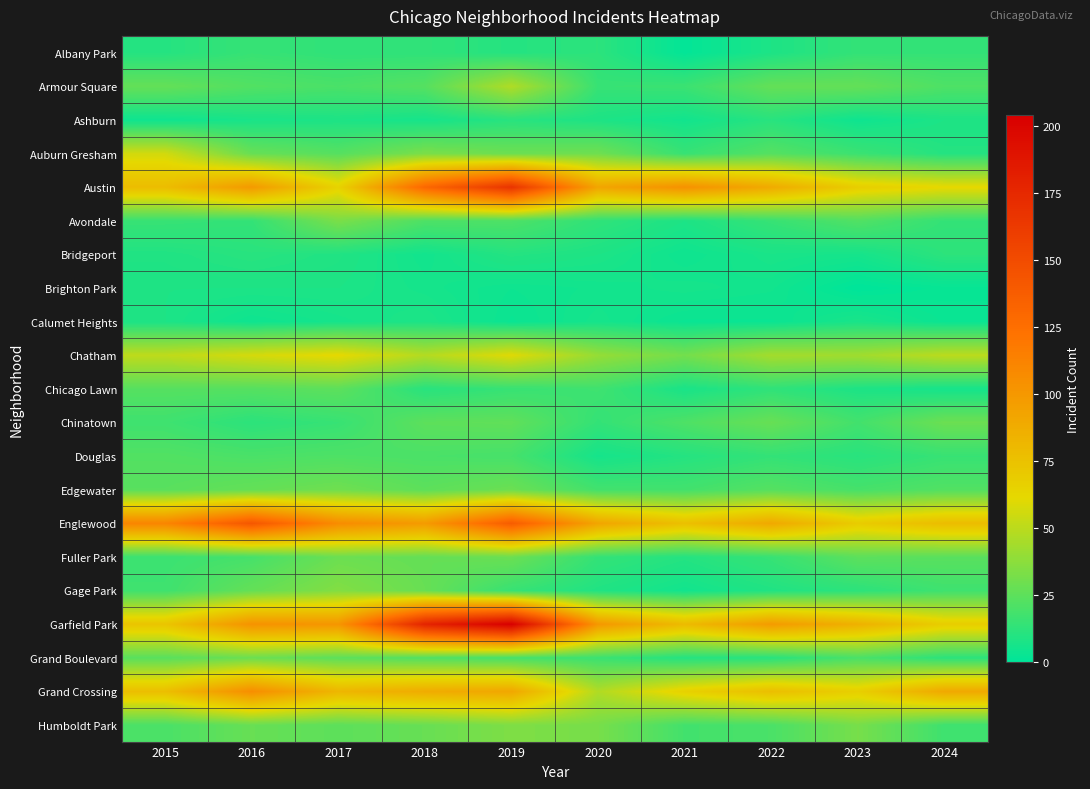

Reading left to right, extract all data points from this chart.

Albany Park: 2015=10	2016=15	2017=13	2018=13	2019=10	2020=12	2021=1	2022=8	2023=14	2024=14
Armour Square: 2015=27	2016=22	2017=20	2018=23	2019=47	2020=15	2021=16	2022=27	2023=27	2024=21
Ashburn: 2015=4	2016=7	2017=8	2018=6	2019=11	2020=8	2021=5	2022=11	2023=4	2024=8
Auburn Gresham: 2015=56	2016=28	2017=23	2018=33	2019=29	2020=30	2021=15	2022=23	2023=16	2024=10
Austin: 2015=78	2016=99	2017=65	2018=130	2019=167	2020=92	2021=104	2022=89	2023=68	2024=62
Avondale: 2015=15	2016=14	2017=33	2018=21	2019=21	2020=13	2021=8	2022=15	2023=22	2024=14
Bridgeport: 2015=9	2016=11	2017=9	2018=5	2019=10	2020=8	2021=4	2022=7	2023=6	2024=12
Brighton Park: 2015=8	2016=8	2017=8	2018=6	2019=4	2020=5	2021=6	2022=5	2023=0	2024=2
Calumet Heights: 2015=8	2016=4	2017=6	2018=8	2019=3	2020=6	2021=3	2022=3	2023=7	2024=3
Chatham: 2015=51	2016=57	2017=62	2018=48	2019=60	2020=40	2021=31	2022=44	2023=43	2024=50
Chicago Lawn: 2015=23	2016=23	2017=25	2018=11	2019=15	2020=17	2021=7	2022=13	2023=8	2024=6
Chinatown: 2015=17	2016=12	2017=15	2018=25	2019=26	2020=14	2021=21	2022=28	2023=18	2024=29
Douglas: 2015=22	2016=20	2017=21	2018=20	2019=19	2020=6	2021=10	2022=14	2023=11	2024=15
Edgewater: 2015=24	2016=27	2017=30	2018=25	2019=29	2020=18	2021=18	2022=23	2023=19	2024=22
Englewood: 2015=111	2016=142	2017=107	2018=98	2019=138	2020=92	2021=76	2022=90	2023=69	2024=78
Fuller Park: 2015=16	2016=19	2017=29	2018=27	2019=29	2020=14	2021=10	2022=15	2023=25	2024=24
Gage Park: 2015=17	2016=27	2017=35	2018=28	2019=15	2020=9	2021=5	2022=9	2023=12	2024=17
Garfield Park: 2015=73	2016=103	2017=101	2018=178	2019=204	2020=100	2021=79	2022=98	2023=85	2024=68
Grand Boulevard: 2015=24	2016=29	2017=25	2018=22	2019=19	2020=16	2021=10	2022=11	2023=20	2024=12
Grand Crossing: 2015=77	2016=106	2017=82	2018=88	2019=91	2020=47	2021=66	2022=77	2023=67	2024=90
Humboldt Park: 2015=20	2016=28	2017=25	2018=28	2019=34	2020=32	2021=18	2022=20	2023=32	2024=17